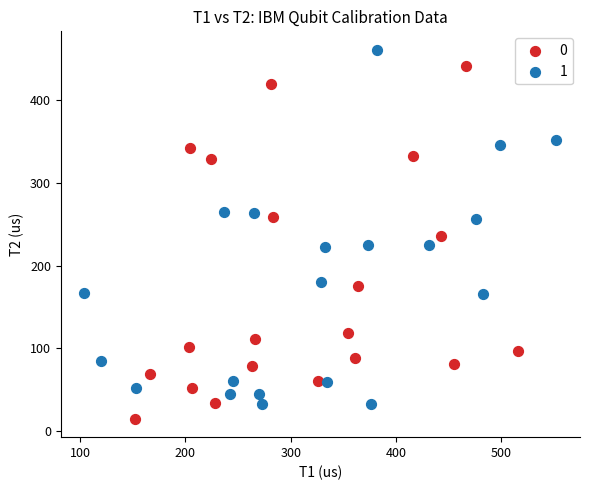

Which series reaches the maximum Y coordinate?

1